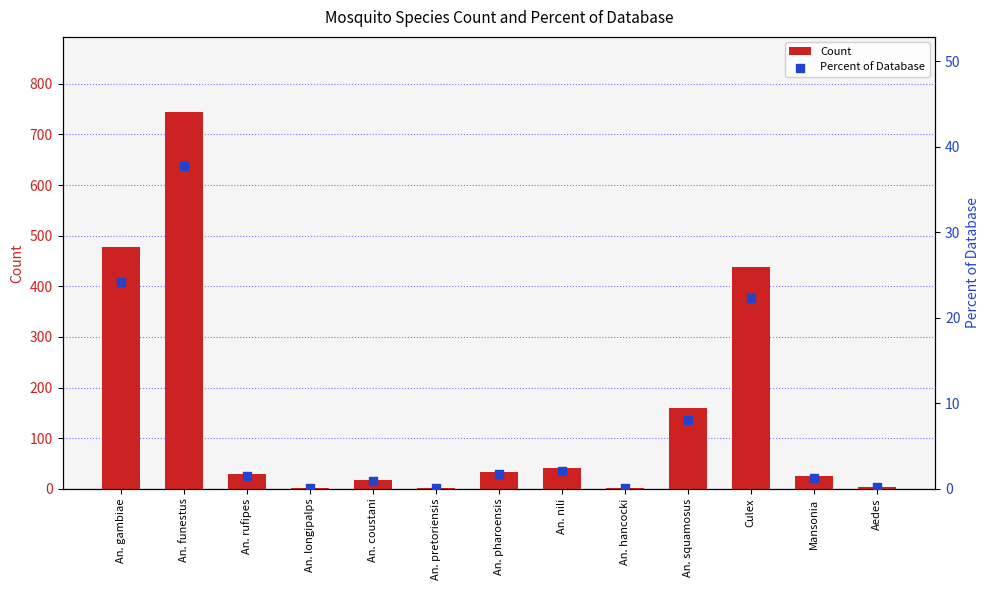

At how many categories does at least one series exceed 334?

3